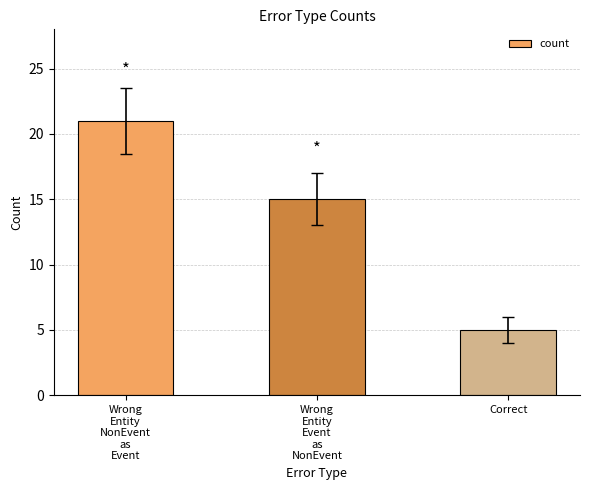

What is the minimum value shown in the chart?

5